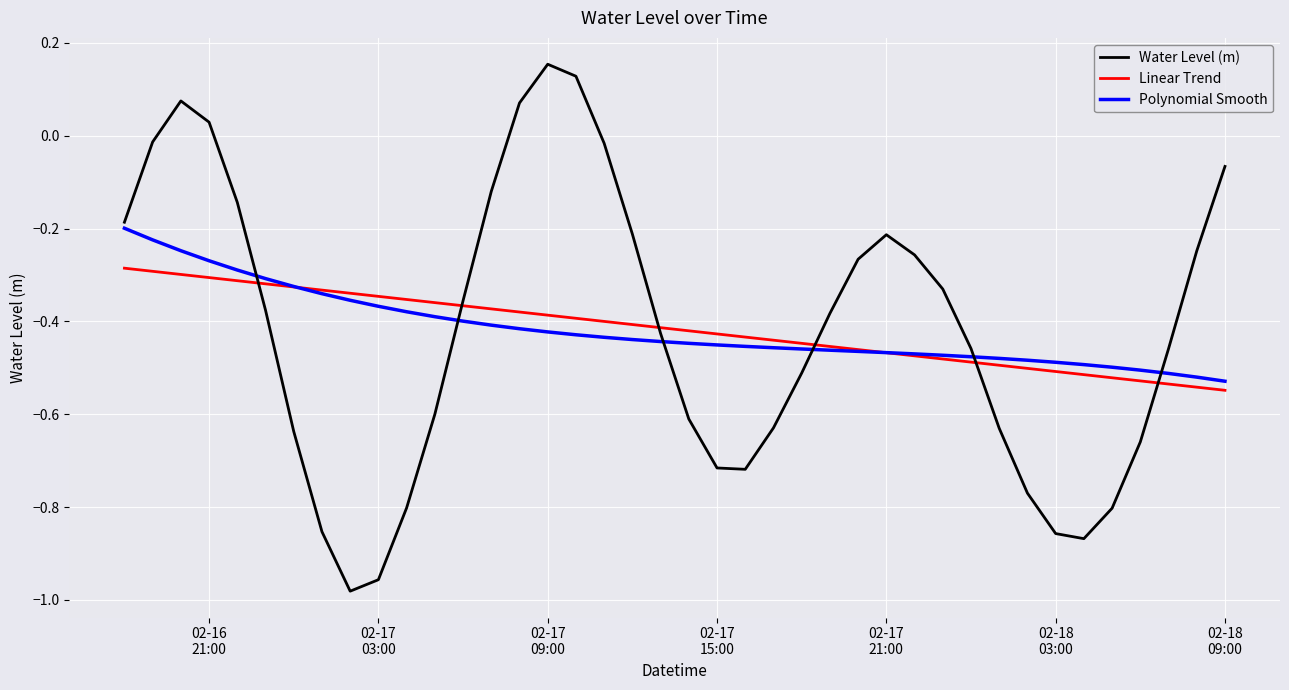

Does the chart display data point markers on the line(s)?

No